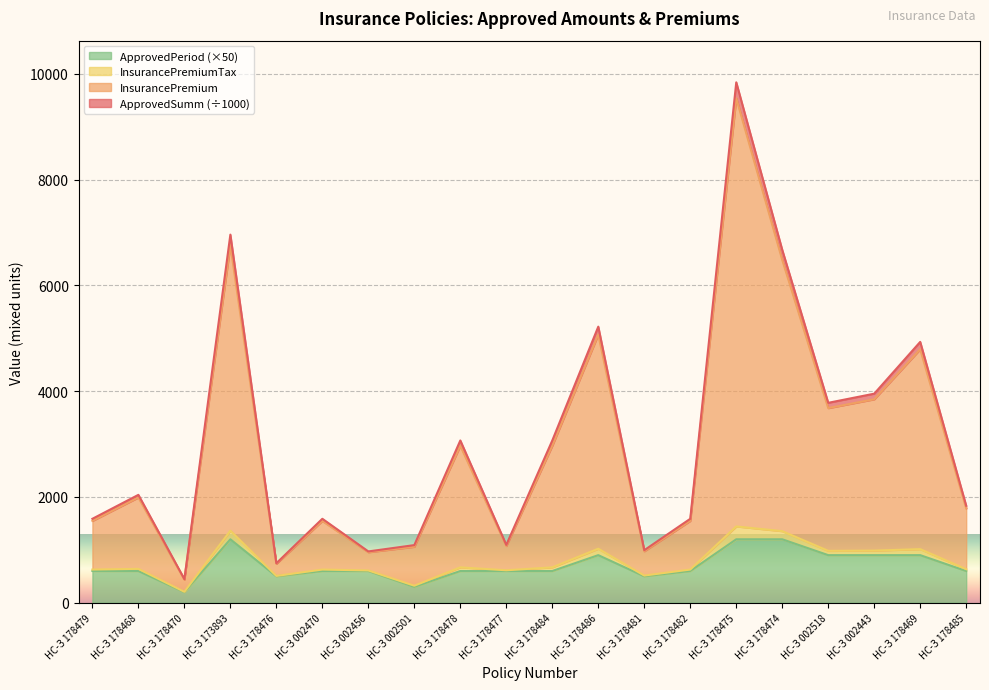

In InsurancePremium, how many points are higher than both neighbors (excluding endpoints)?

7